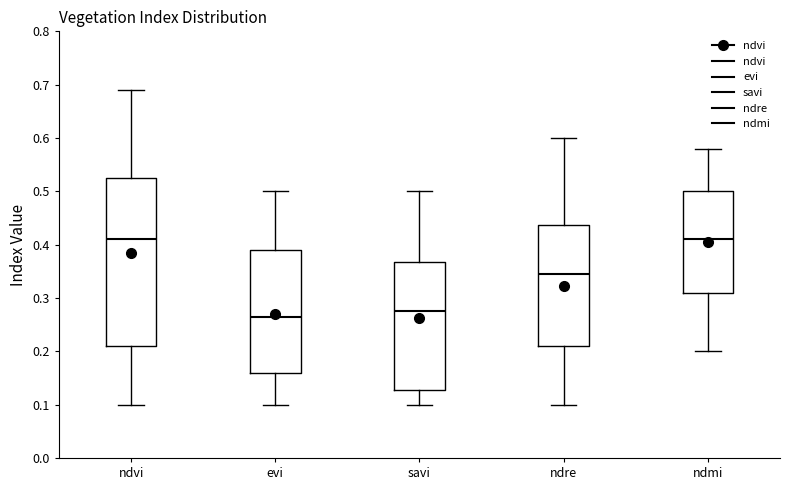

Which box has the lowest median line?

evi